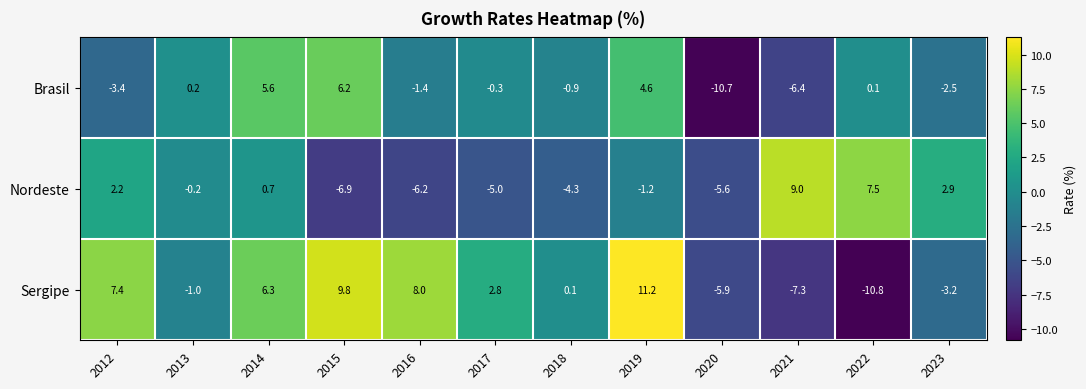

At which label does Nordeste first exceed 0?

2012